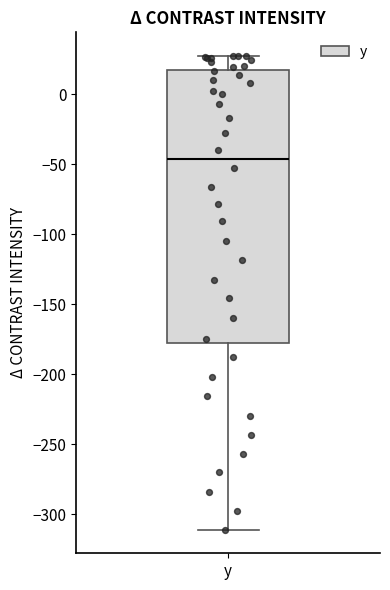

Read this box plot against the y-axis: the position of the median line, the range covered by the box, and the ends of both whiskers. The values are not printed on the chart, so give them approximately, as read against the axis.

median -45, box -180 to 15, whiskers -310 to 25